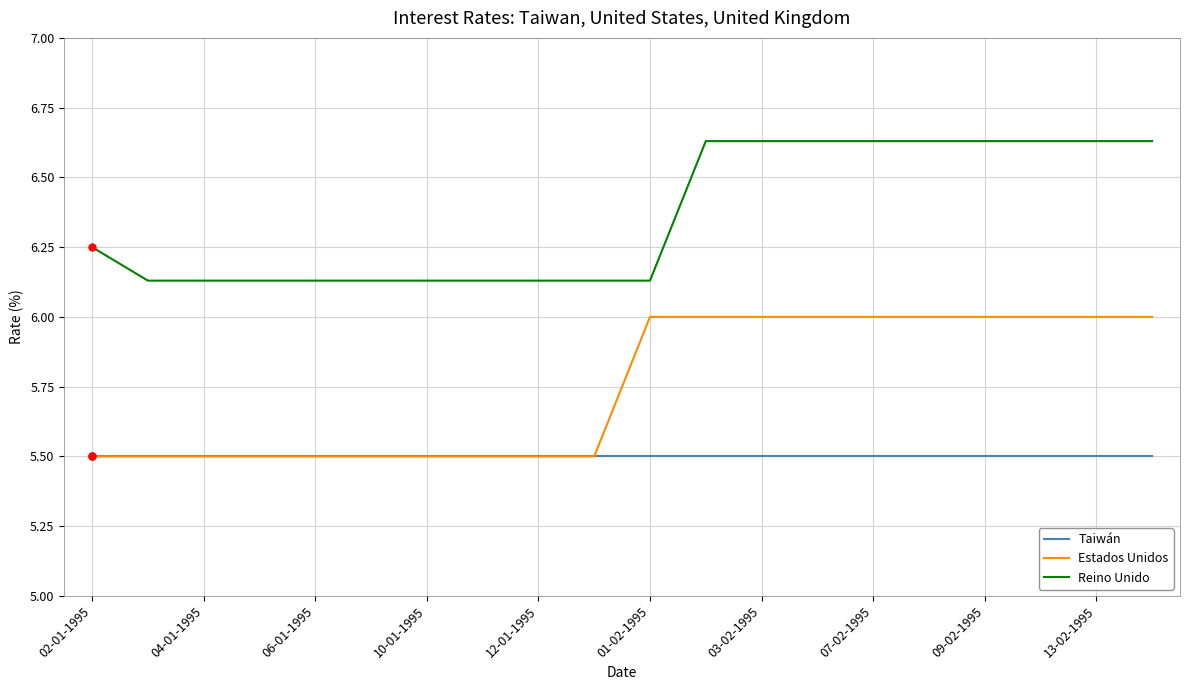

What is the minimum value shown in the chart?

5.5